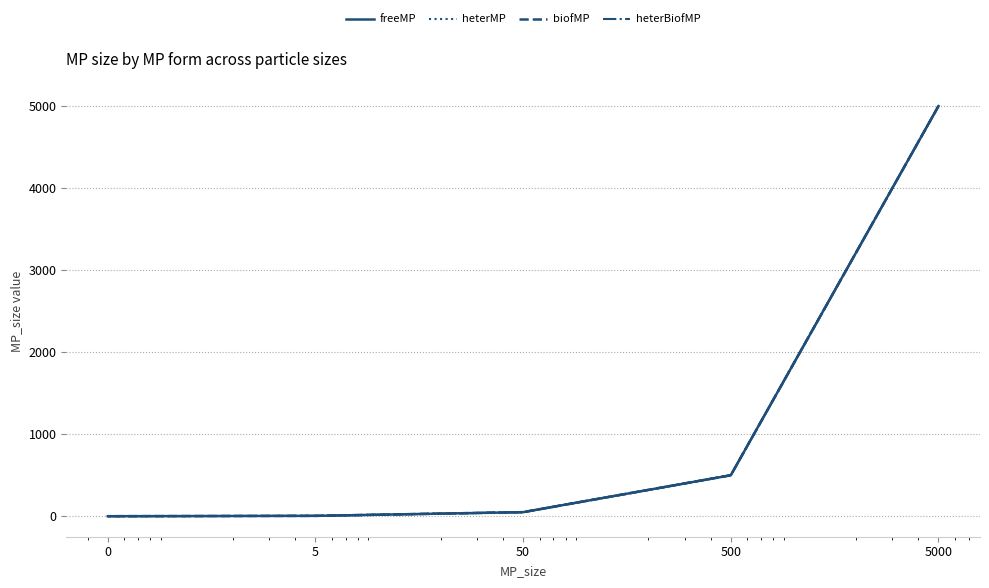

List the labels in order of biofMP value, largest first.

5000, 500, 50, 5, 0